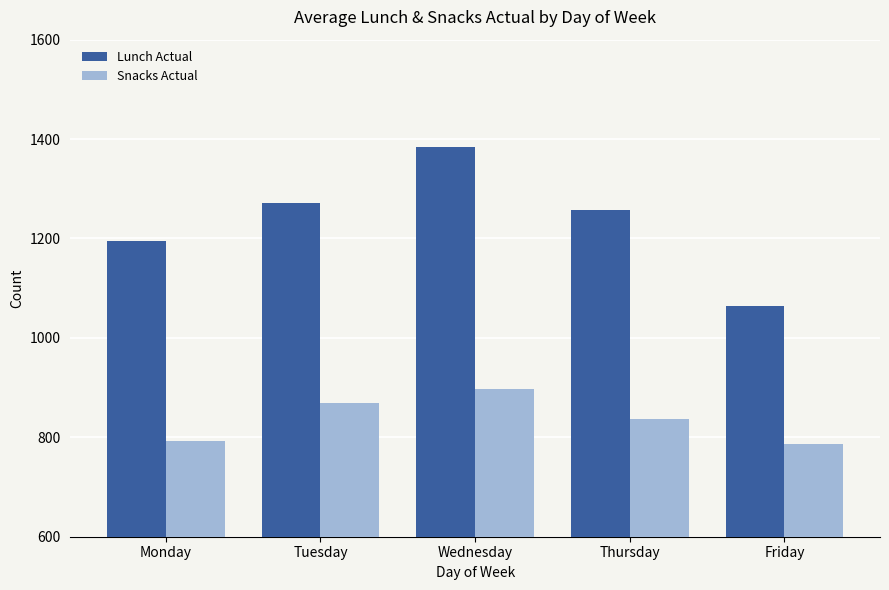

Reading left to right, extract all data points from this chart.

Lunch Actual: Monday=1195	Tuesday=1272	Wednesday=1384	Thursday=1258	Friday=1065
Snacks Actual: Monday=792	Tuesday=869	Wednesday=898	Thursday=836	Friday=787